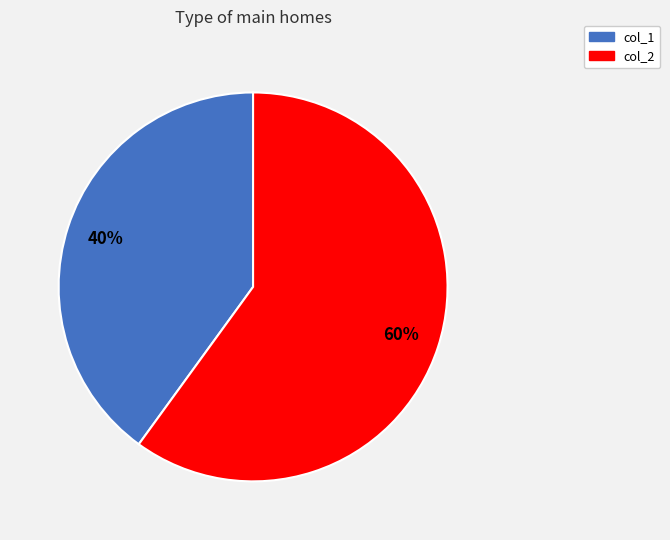

Rank the categories by value from lowest to highest.

col_1, col_2